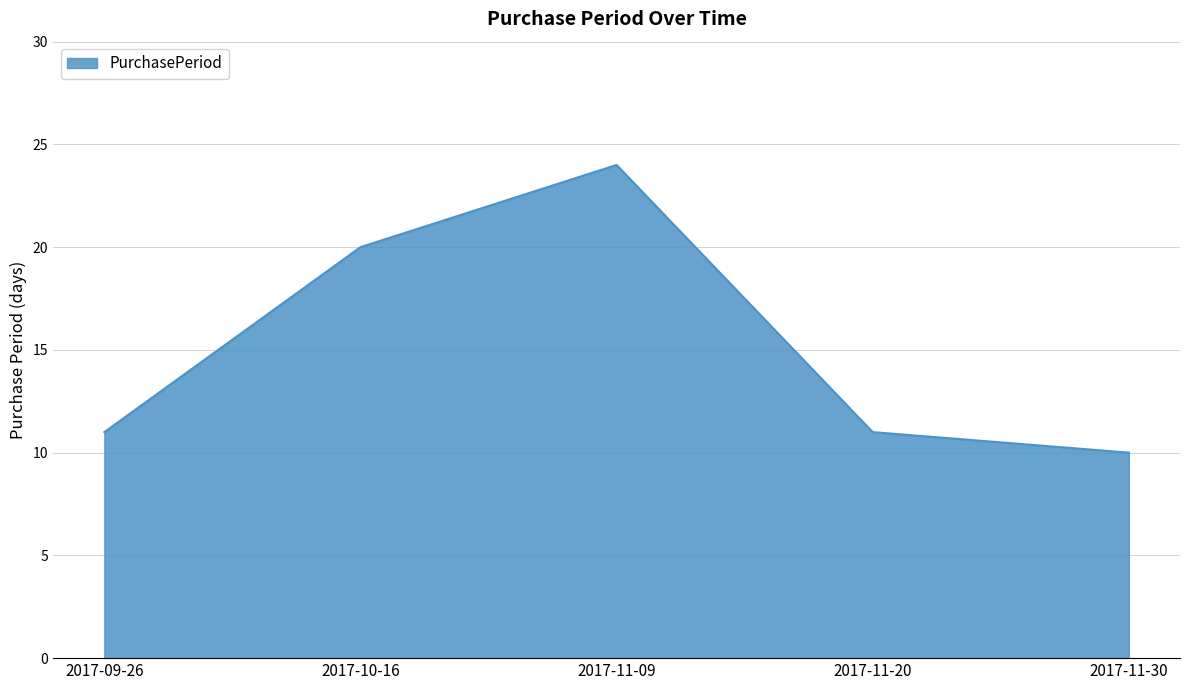

What is the change in value from 2017-10-16 to 2017-11-30?

-10